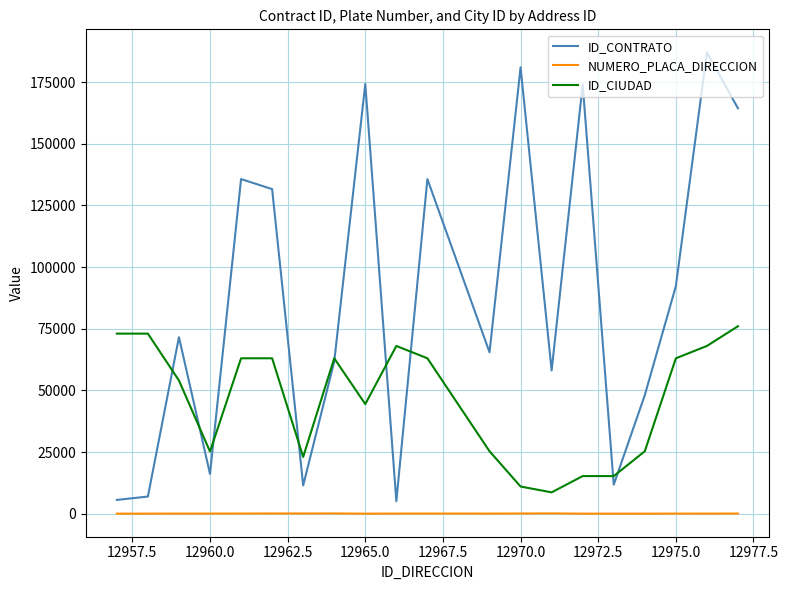

True or false: NUMERO_PLACA_DIRECCION and ID_CIUDAD intersect in this chart.

False